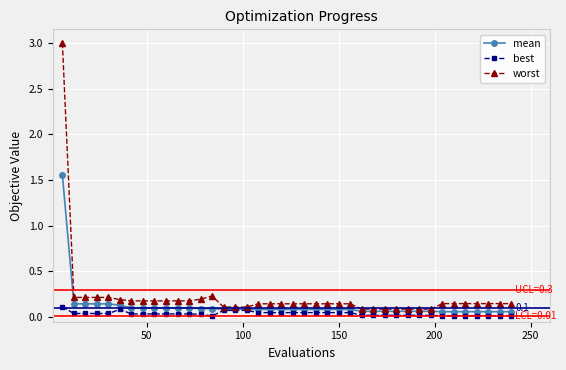

True or false: worst has more than 0 interior local peaks.

True